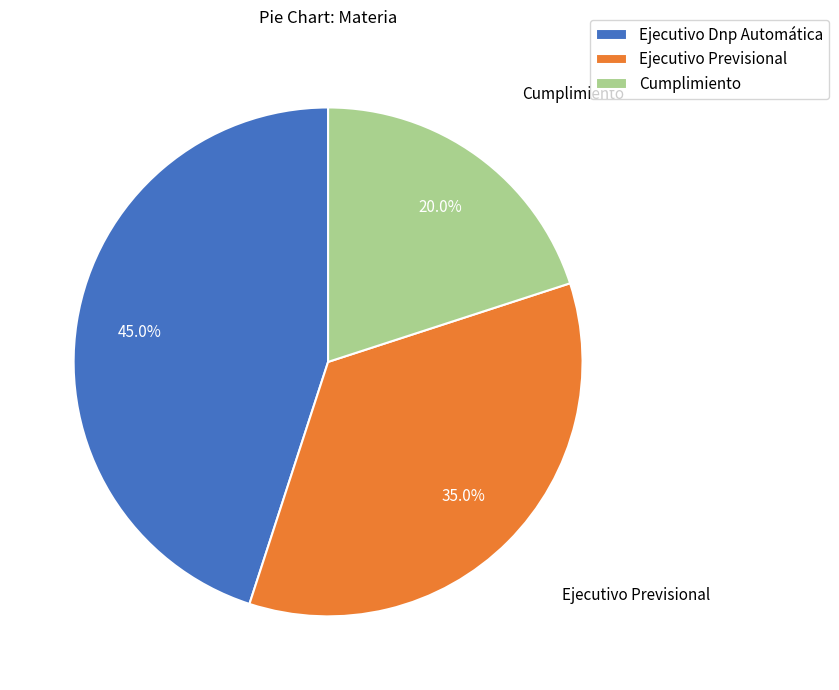

Which slice is the largest?

Ejecutivo Dnp Automática